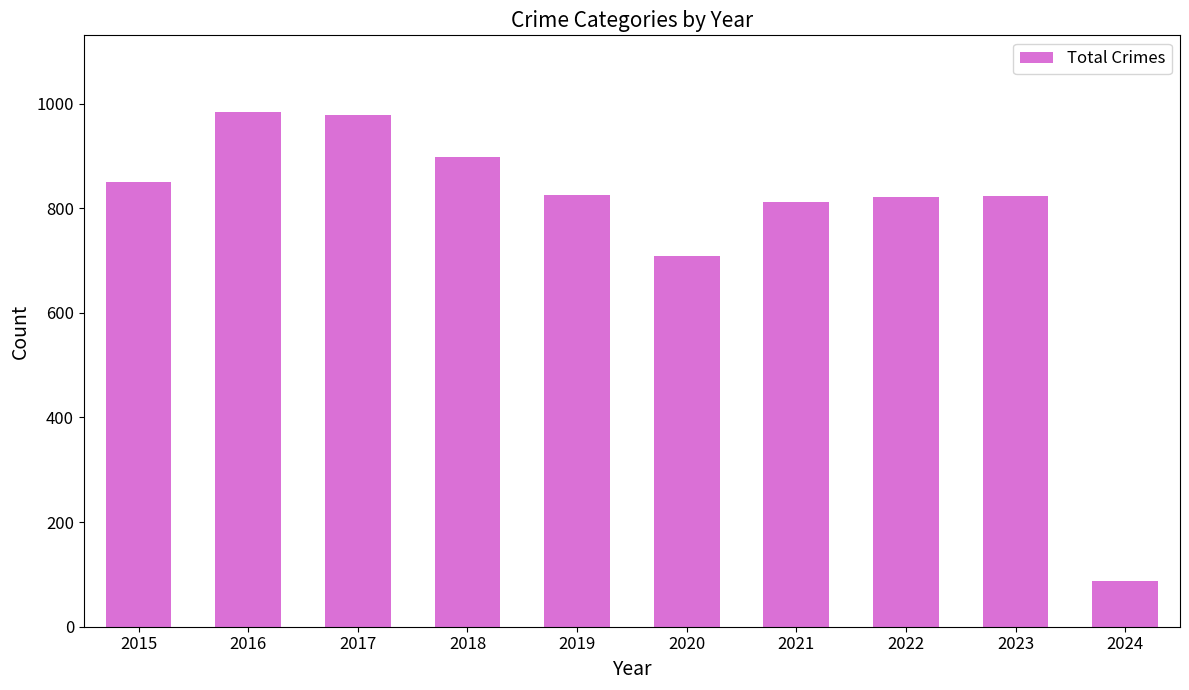

What is the ratio of the value at 2017 to the value at 2019?

1.2